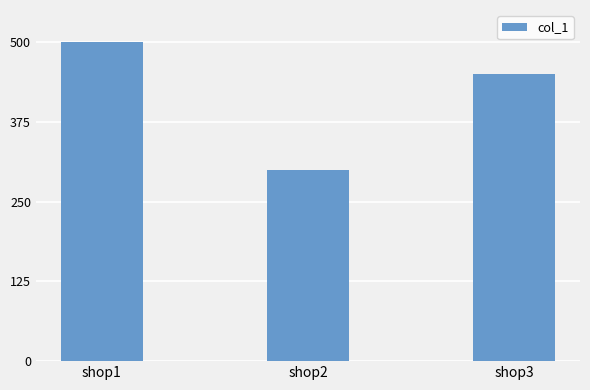

Which category has the lowest value across all series?

shop2